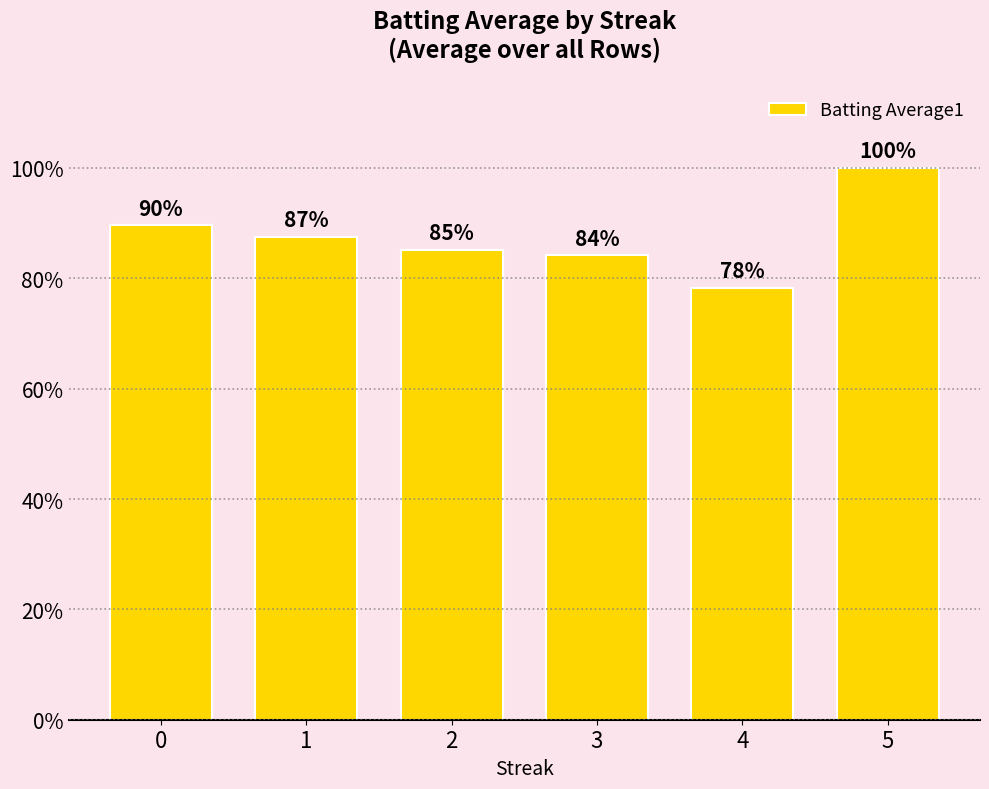

Read the value at 3.

84.2